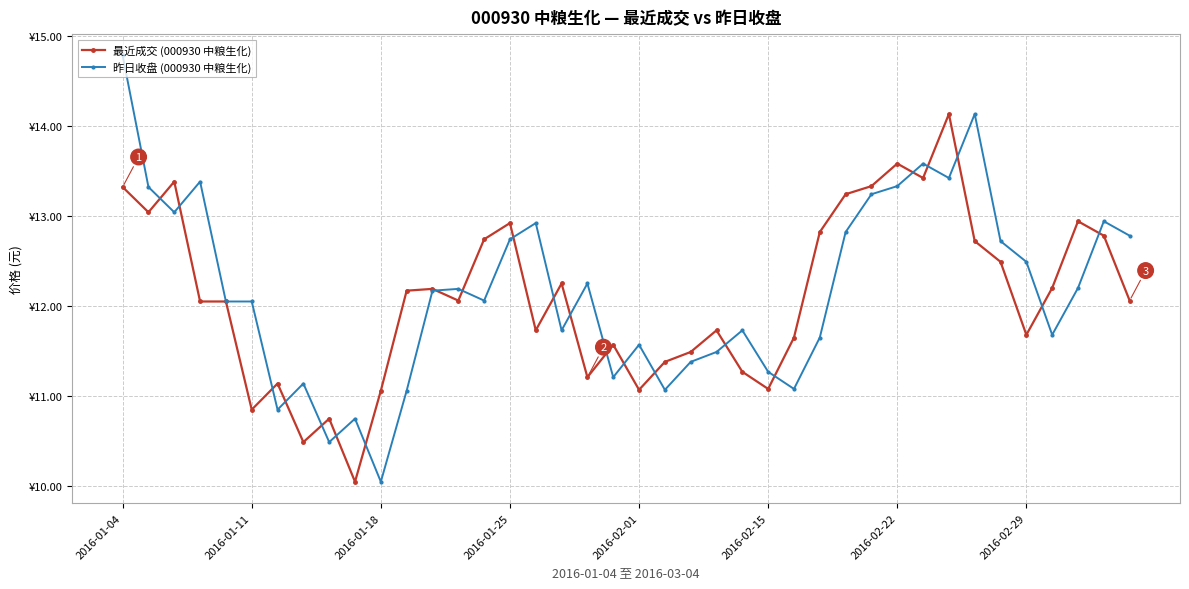

Which series has the largest total across all categories?

昨日收盘 (000930 中粮生化)